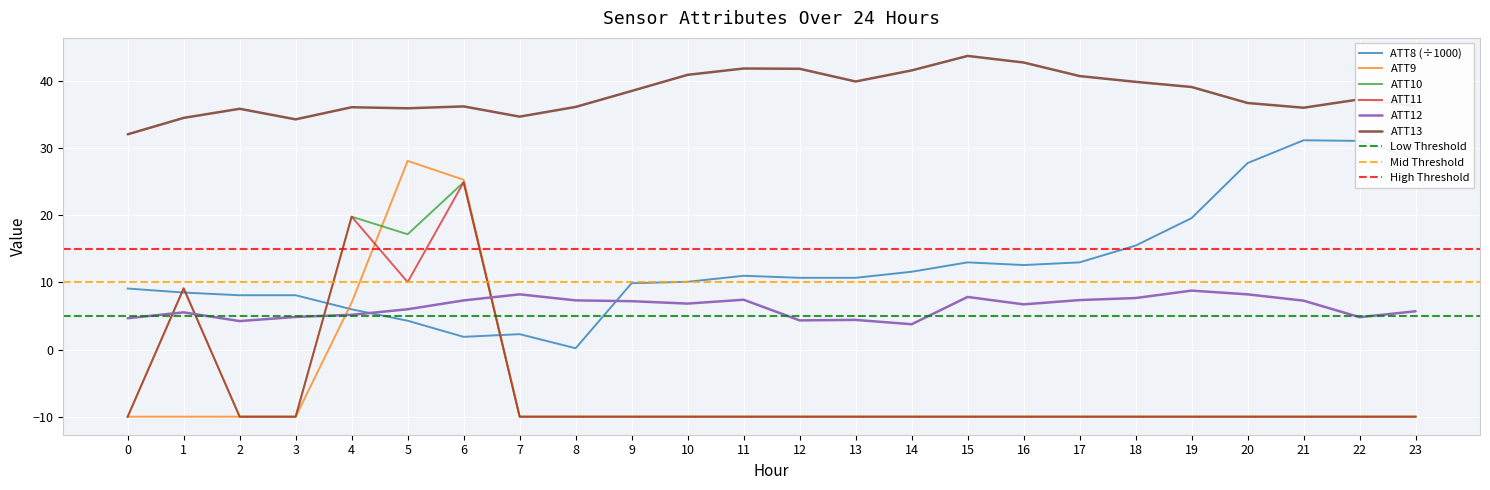

Is this an area chart (filled region under the line)?

No